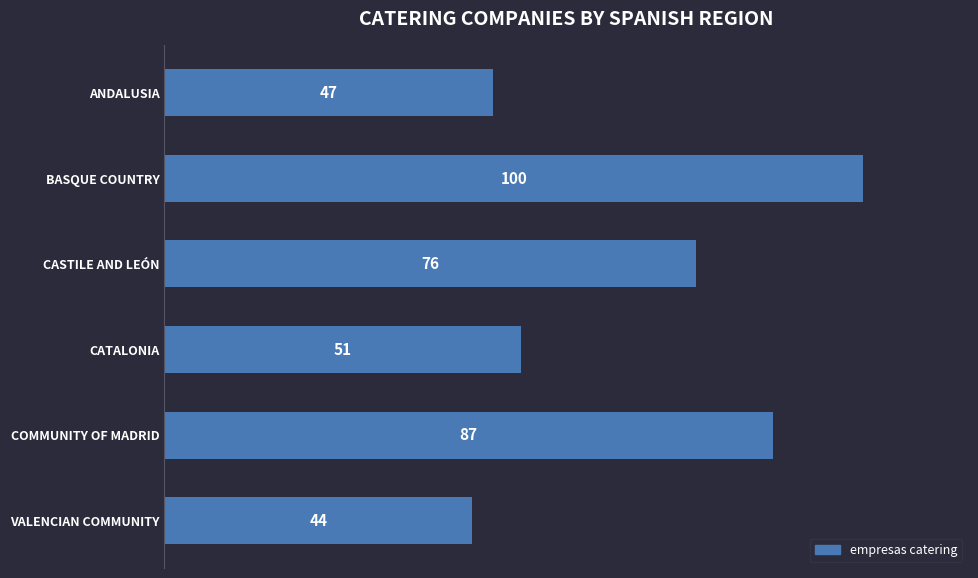

What is the difference between the maximum and second lowest values?

53